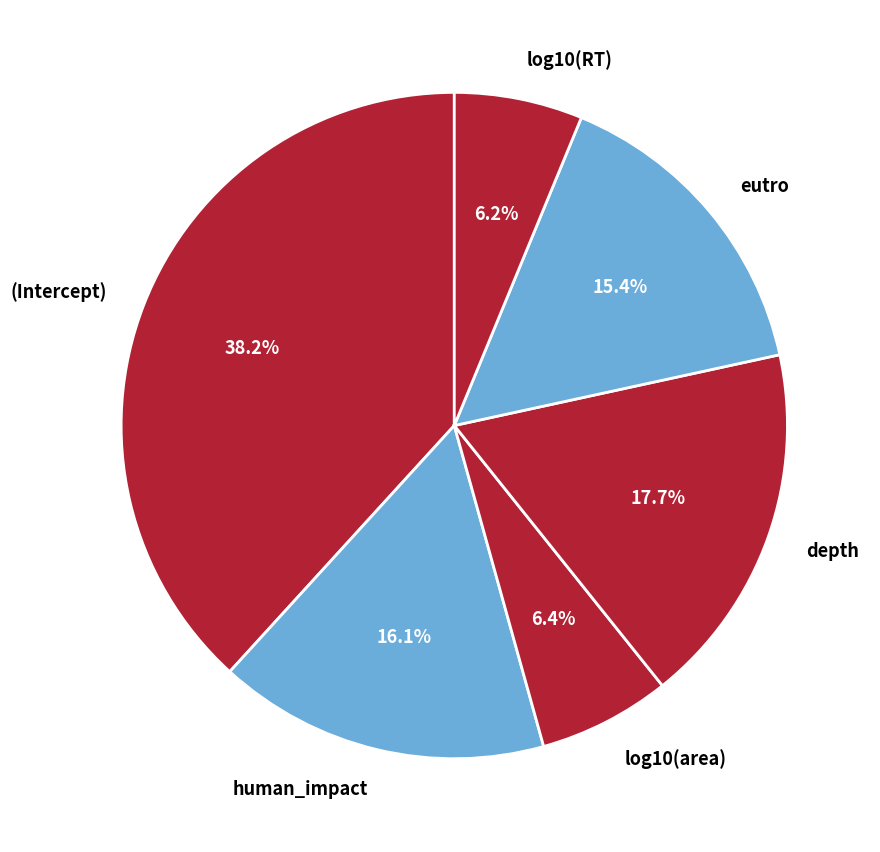

Is it true that eutro is 9% of the pie?

False